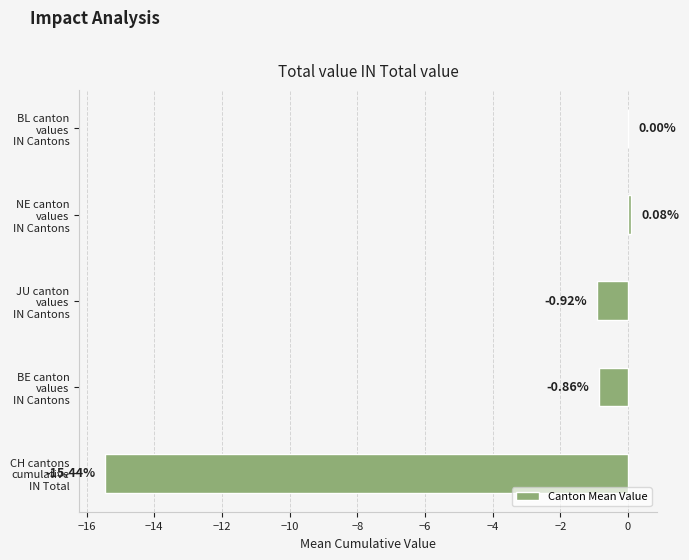

How many data points are less than 0?

3